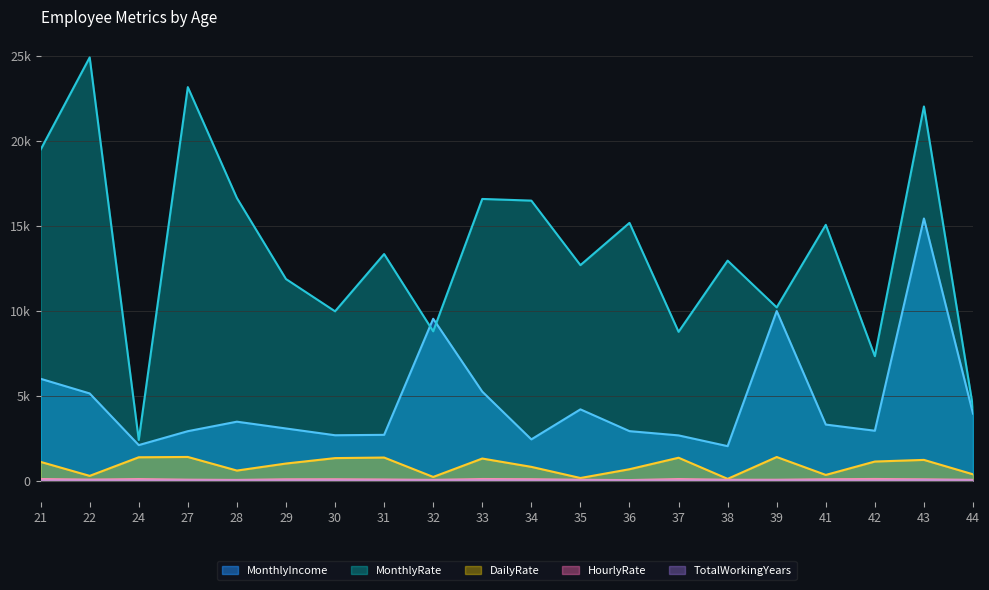

Reading left to right, list all the values displayed in this chart.

MonthlyIncome: 5993	5130	2090	2909	3468	3068	2670	2693	9526	5237	2426	4193	2911	2661	2028	9980	3298	2935	15427	3944
MonthlyRate: 19479	24907	2396	23159	16632	11864	9964	13335	8787	16577	16479	12682	15170	8758	12947	10195	15053	7324	22021	4306
DailyRate: 1102	279	1373	1392	591	1005	1324	1358	216	1299	809	153	670	1346	103	1389	334	1123	1219	371
HourlyRate: 94	61	92	56	40	79	81	67	44	94	84	49	31	93	50	51	80	96	78	45
TotalWorkingYears: 8	10	7	8	6	8	12	1	10	17	6	10	5	3	6	10	7	1	31	6